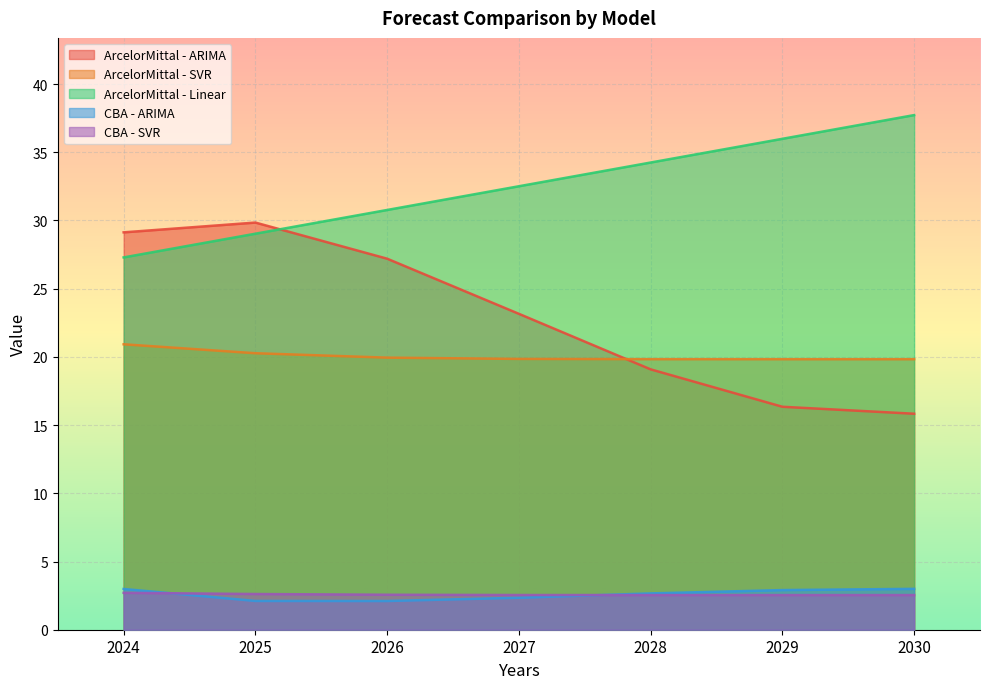

What is the value of the CBA - ARIMA point at the 3rd from the left?

2.1